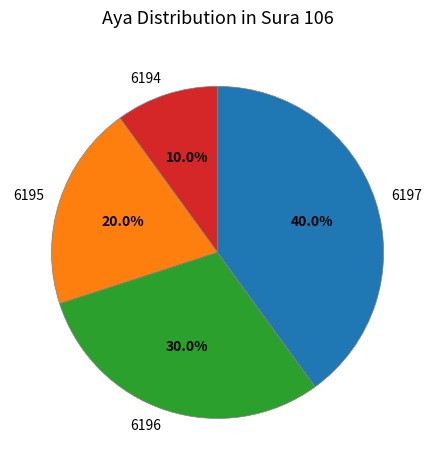

Is it true that 6197 is 47% of the pie?

False